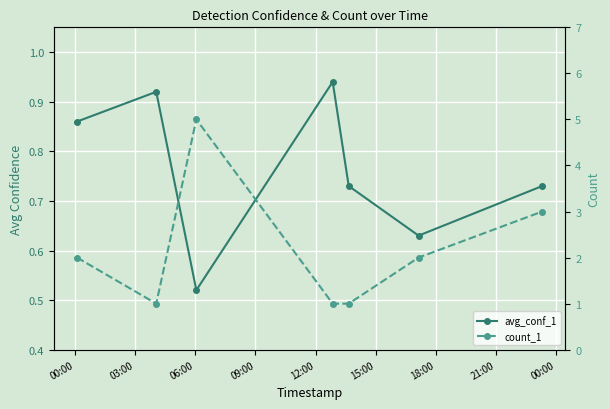

True or false: avg_conf_1 has more than 0 points higher than both neighbors.

True